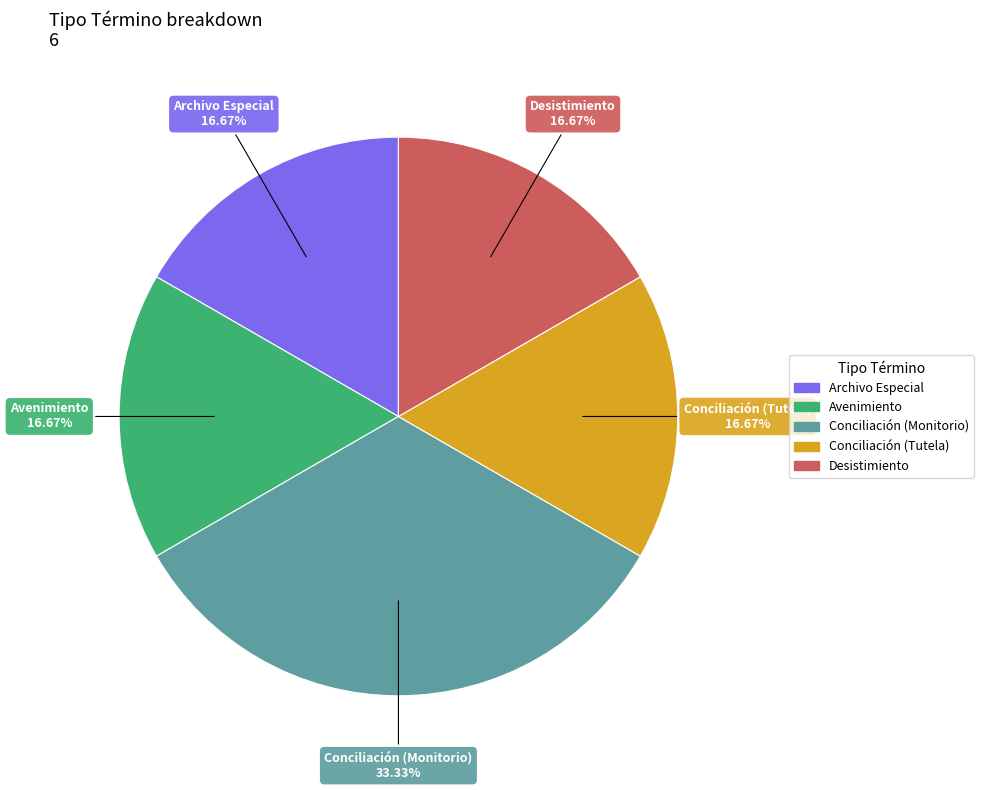

Is the sum of Conciliación (Tutela) and Avenimiento greater than half?

No